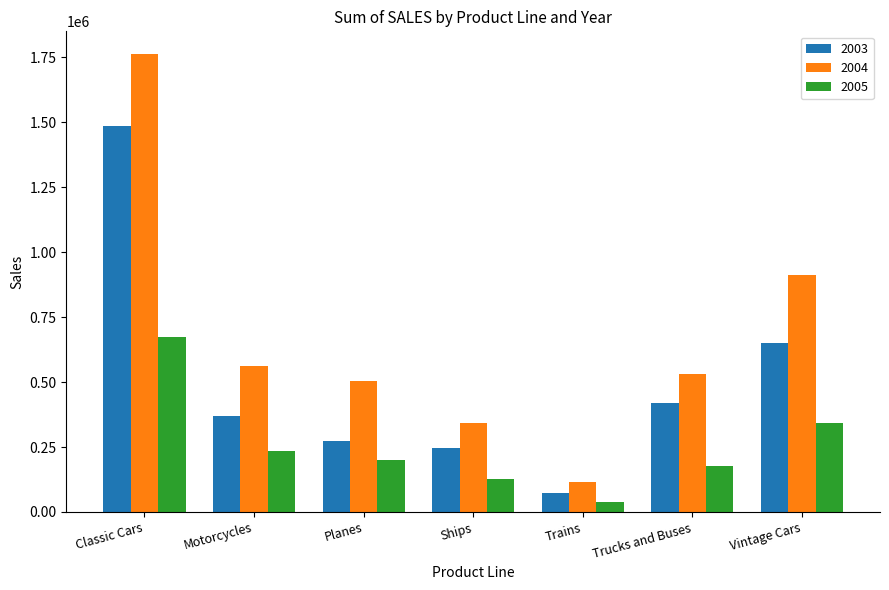

What are all the series names shown in the legend?

2003, 2004, 2005